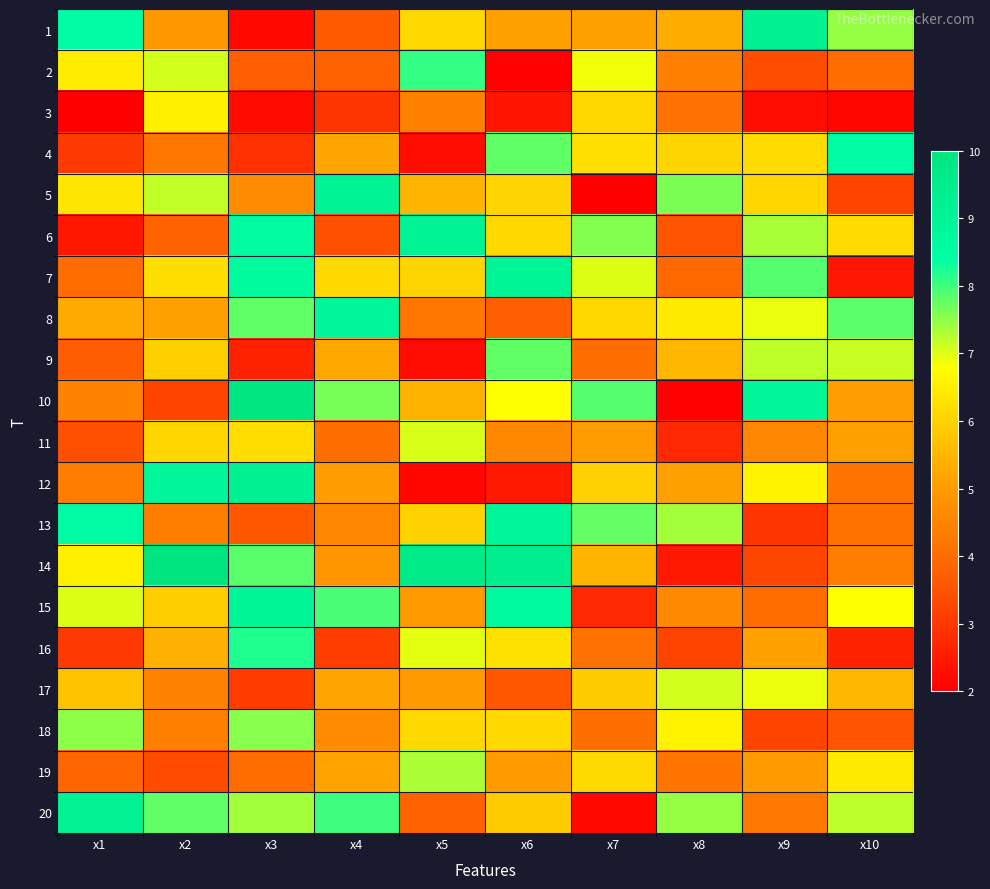

Rank the series at x2 from lowest to highest value.

10, 19, 6, 4, 13, 18, 17, 1, 8, 16, 15, 9, 11, 7, 3, 2, 5, 20, 12, 14